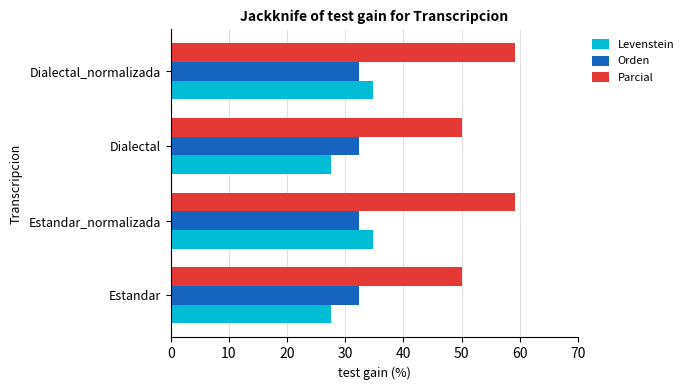

What is the highest value of the Levenstein series?

34.8